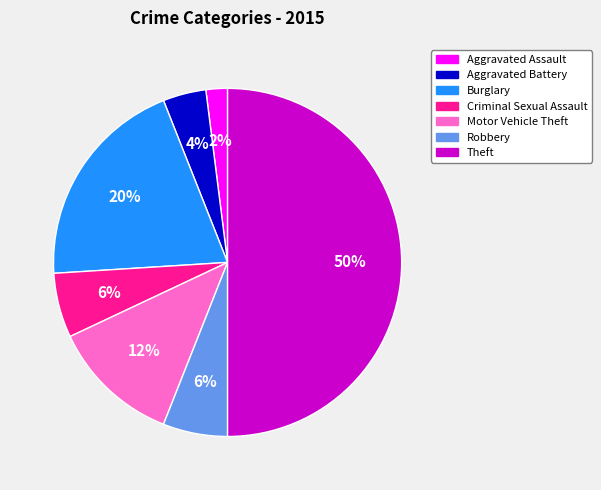

What percentage is the Motor Vehicle Theft slice, to the nearest percent?

12%